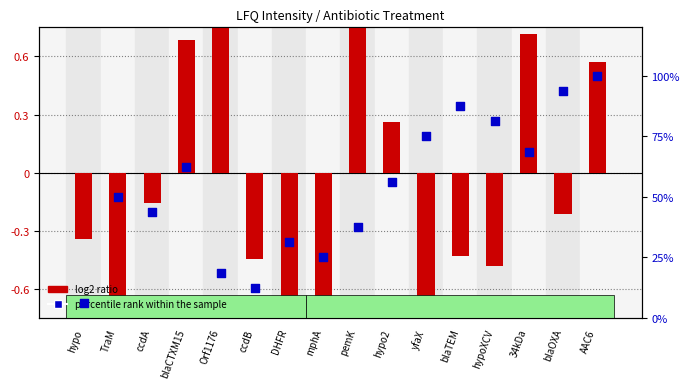

At which category is the sum across all series the highest?

AAC6